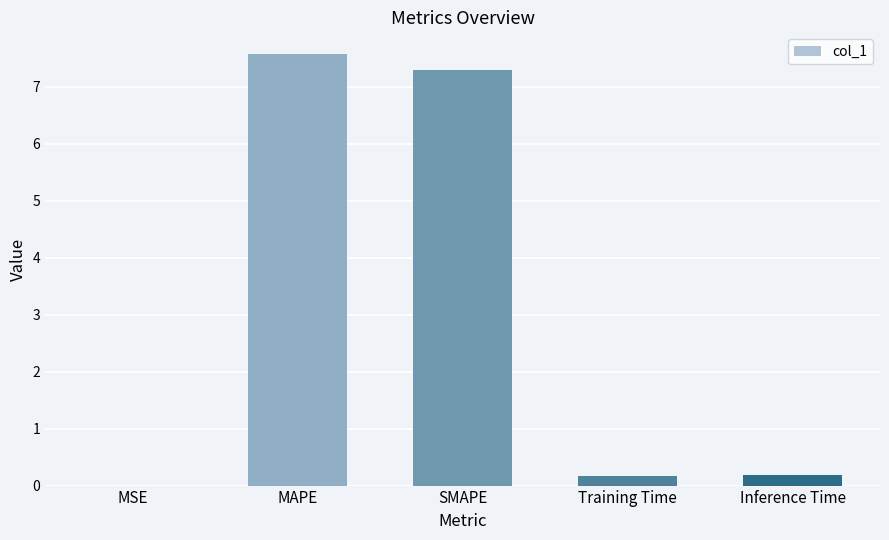

The value at MAPE is 11.1. True or false?

False